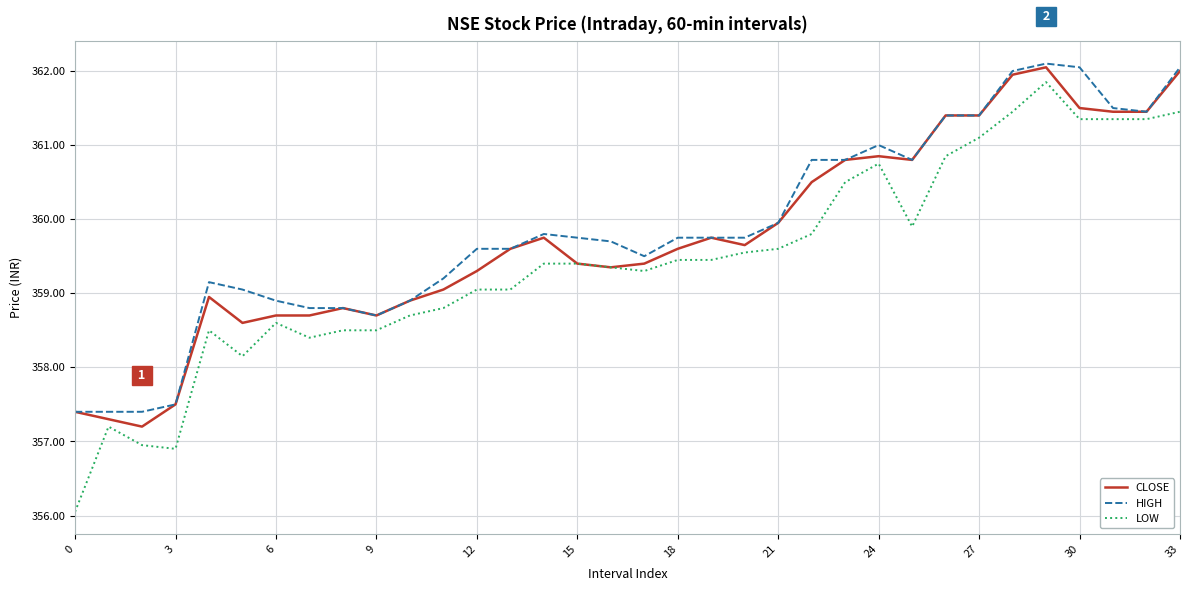

Which series has the largest range (max minus min)?

LOW